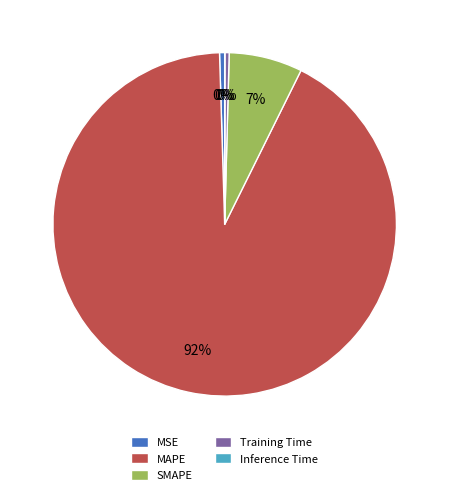

Do Training Time and SMAPE together represent more than half of the pie?

No